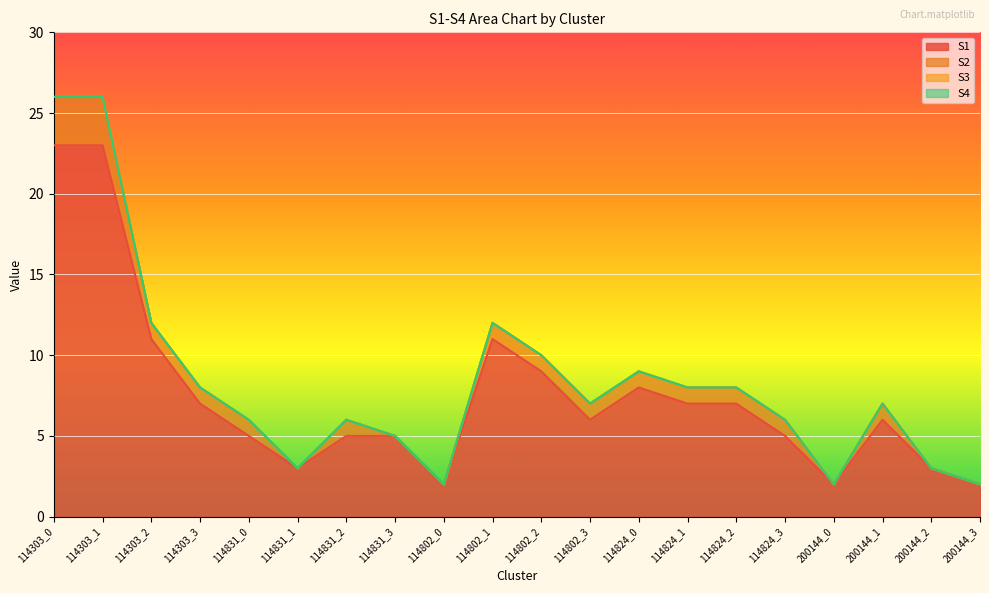

Which category has the highest value across all series?

114303_0